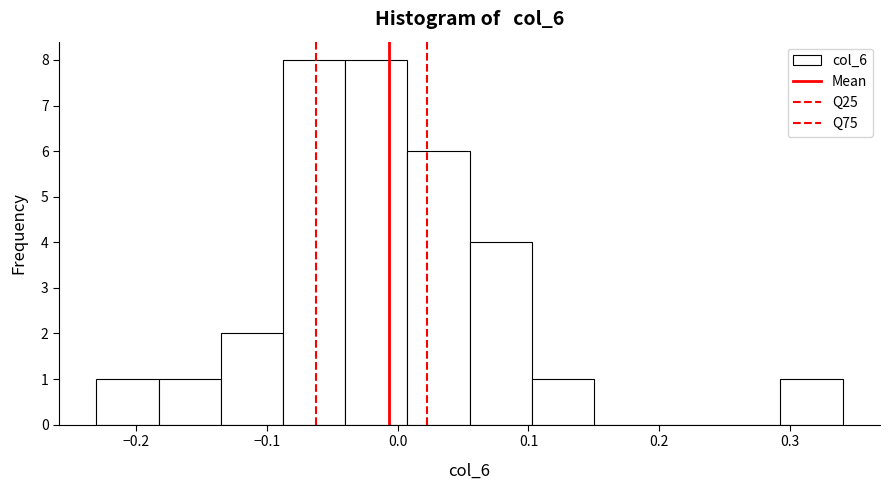

Reading left to right, list every bar in this chart as the range it spans on the x-axis followed by its height. Neither the bar edges nor the heights are printed on the chart, so give them approximately, as read against the axes.

-0.23 to -0.18: 1
-0.18 to -0.13: 1
-0.13 to -0.09: 2
-0.09 to -0.04: 8
-0.04 to 0.01: 8
0.01 to 0.06: 6
0.06 to 0.10: 4
0.10 to 0.15: 1
0.15 to 0.20: 0
0.20 to 0.25: 0
0.25 to 0.29: 0
0.29 to 0.34: 1